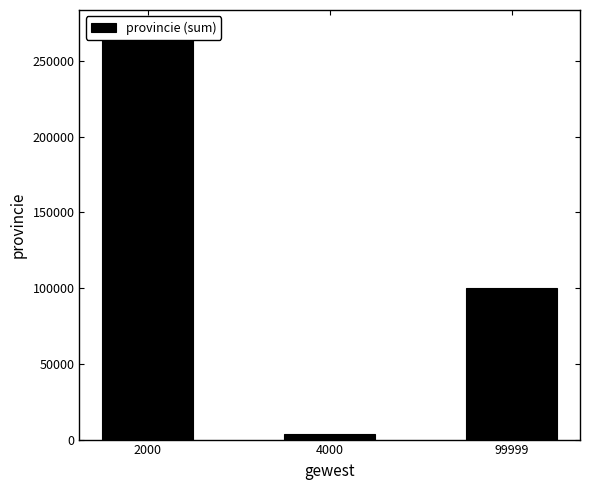

What is the greatest value displayed?

269992